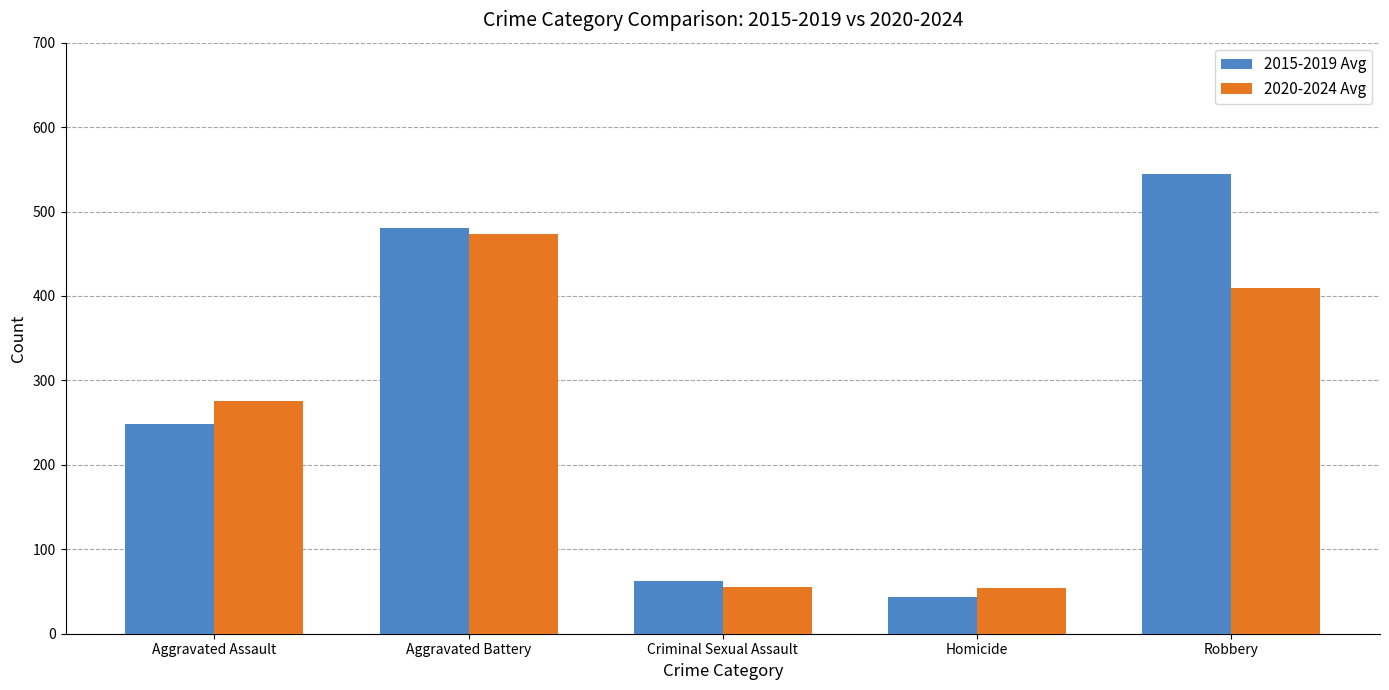

What is the value of the 2015-2019 Avg bar at the 3rd from the left?

62.0